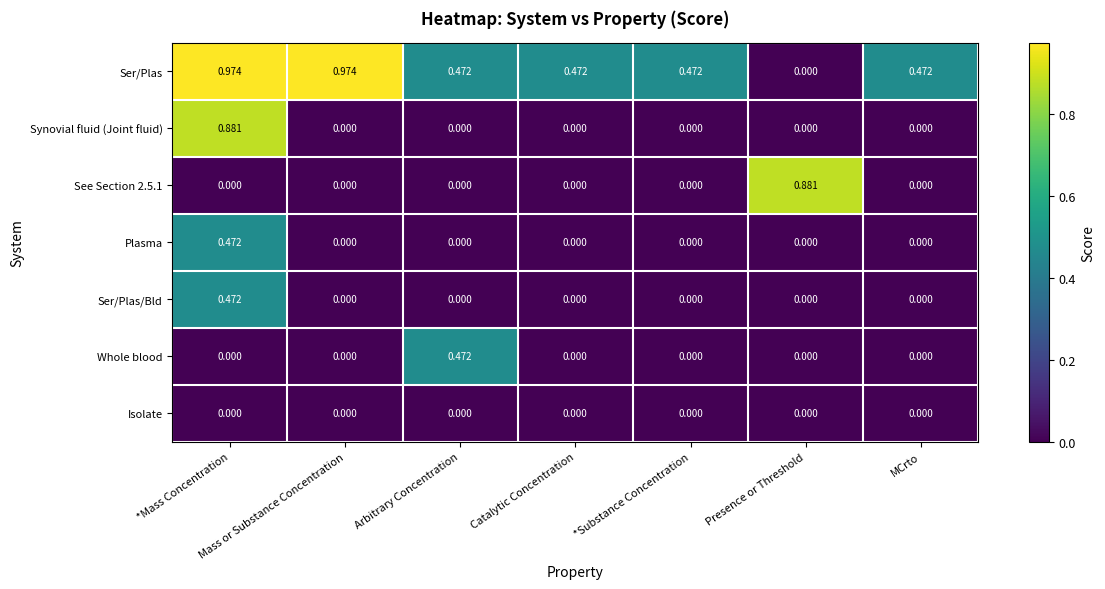

Which series changed the most between *Mass Concentration and Presence or Threshold?

Ser/Plas